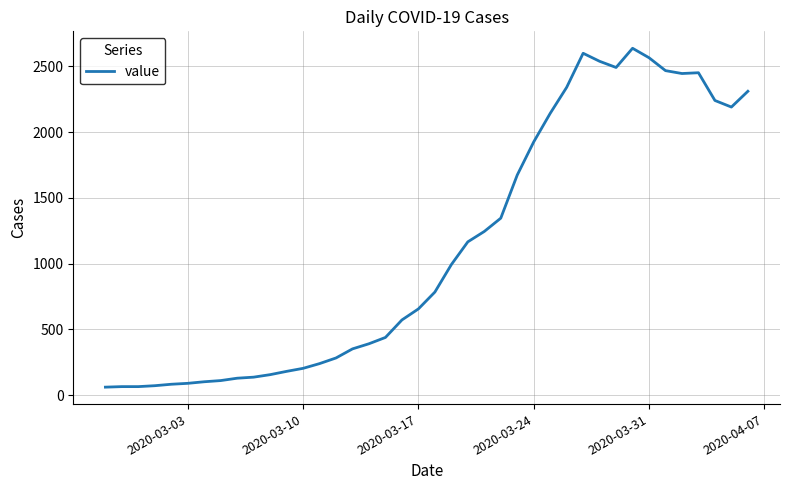

What is the difference between the maximum and minimum values?

2577